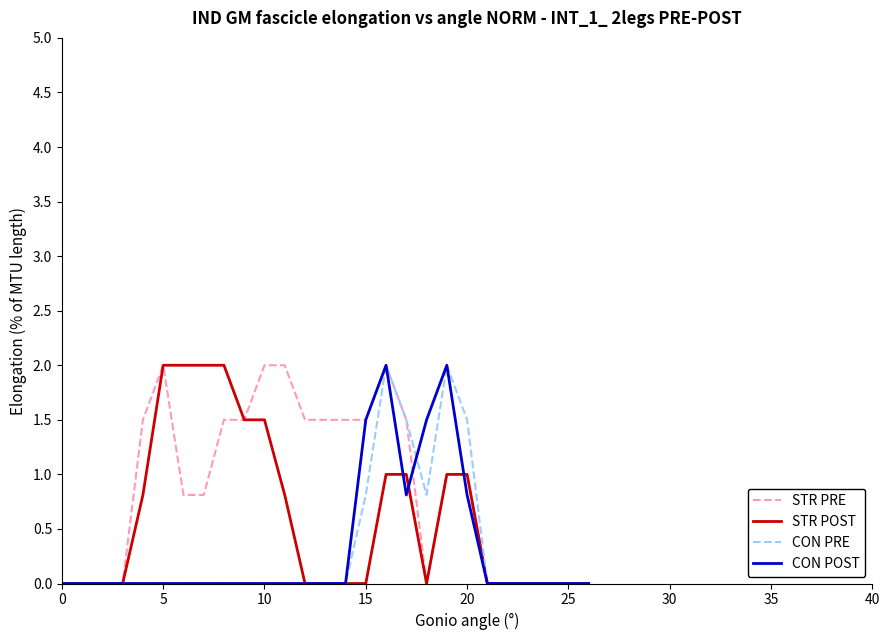

What is the greatest value displayed?

2.0